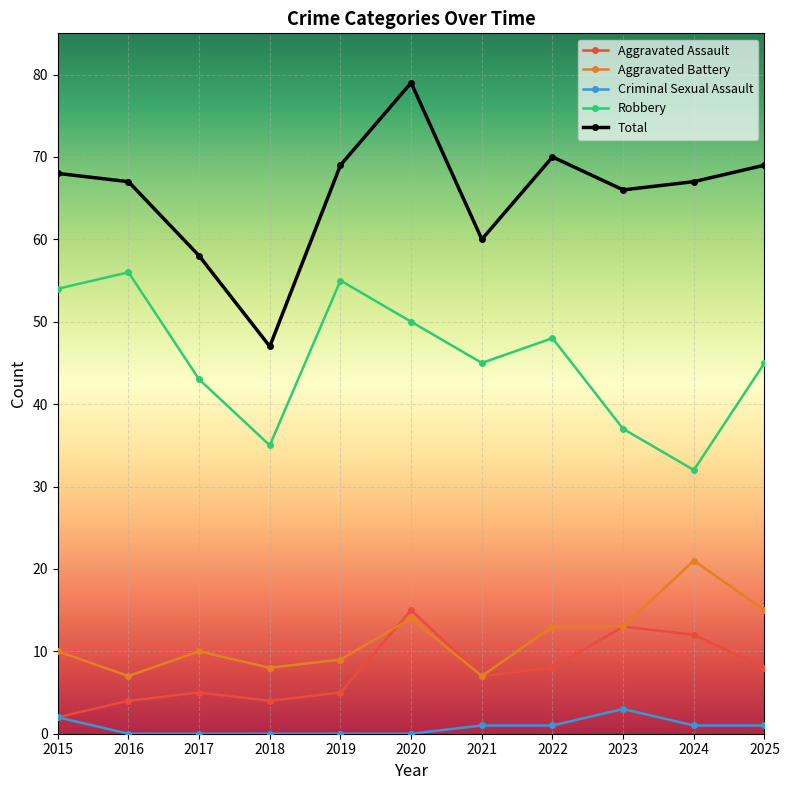

What are all the series names shown in the legend?

Aggravated Assault, Aggravated Battery, Criminal Sexual Assault, Robbery, Total